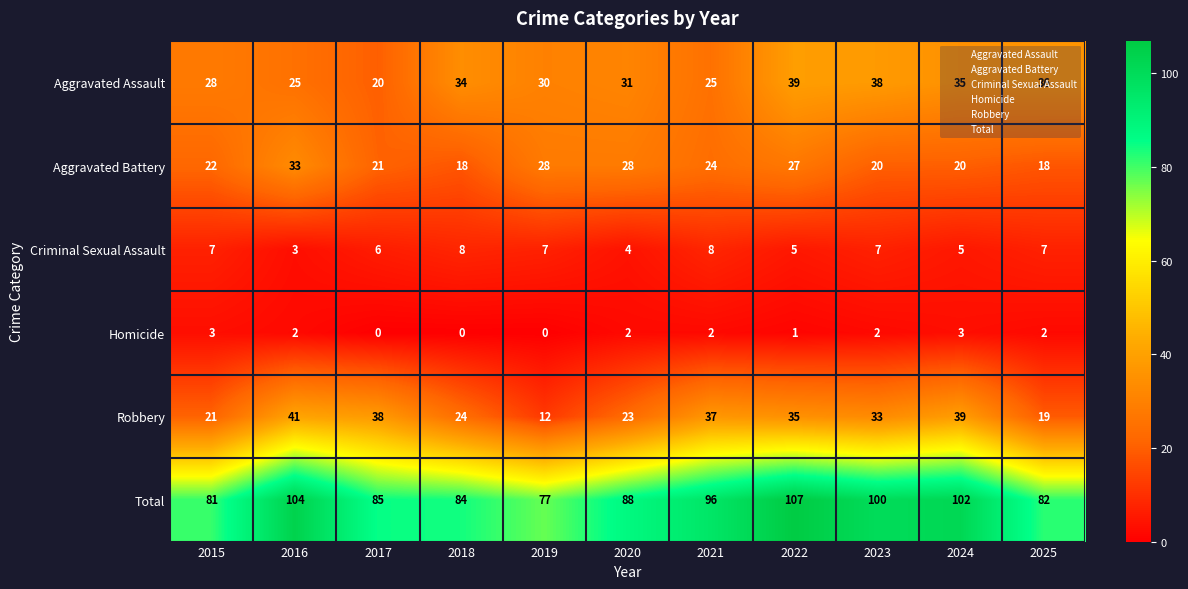

Where is Robbery nearest to the value 26?

2018